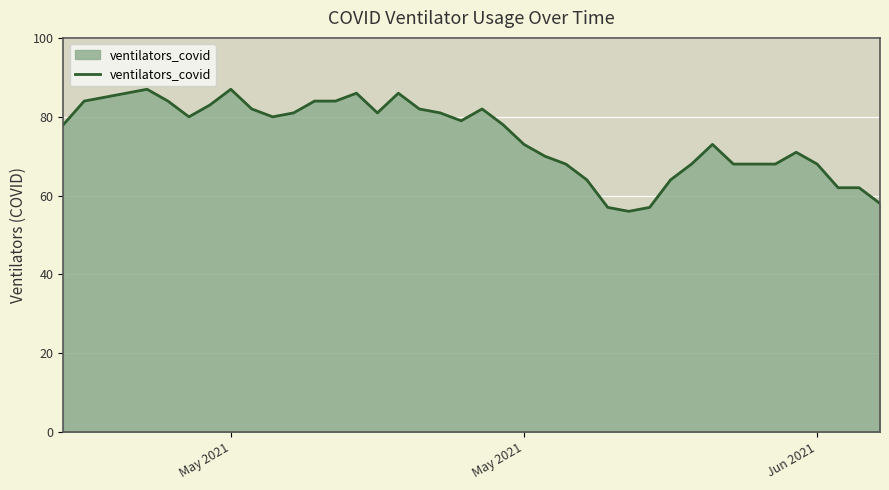

What is the smallest value displayed?

56